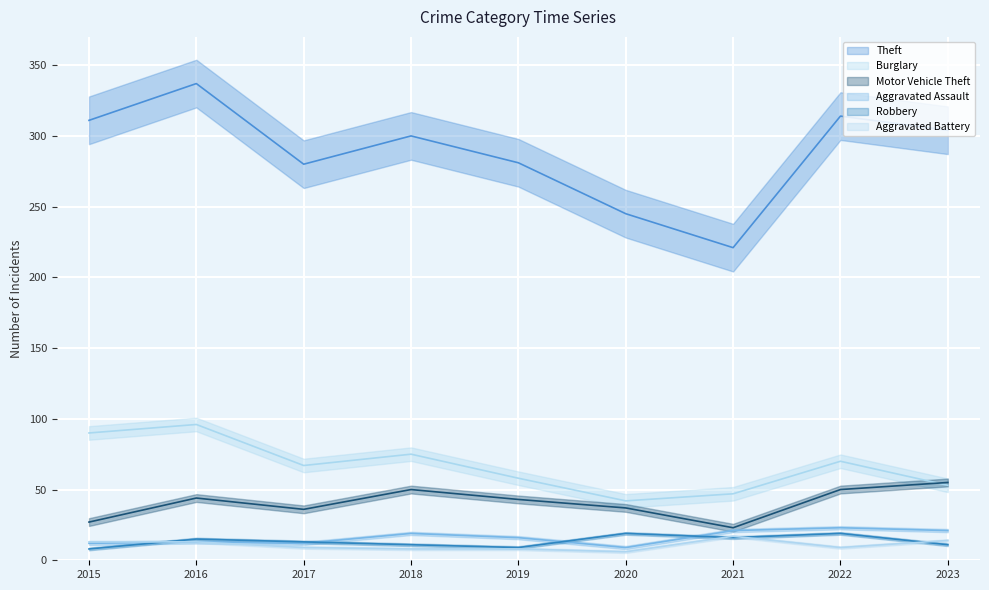

What is the total value across all series at 2016?

518